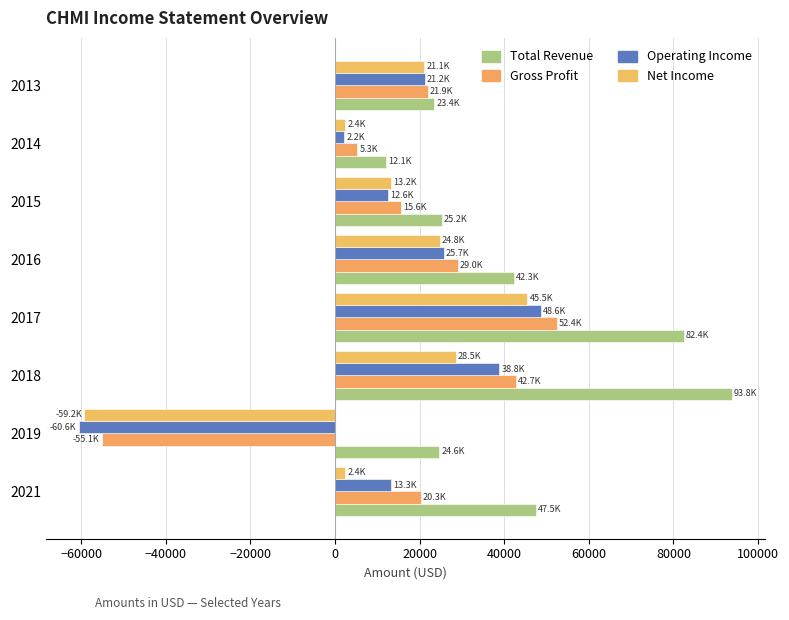

What is the lowest value of the Total Revenue series?

12100